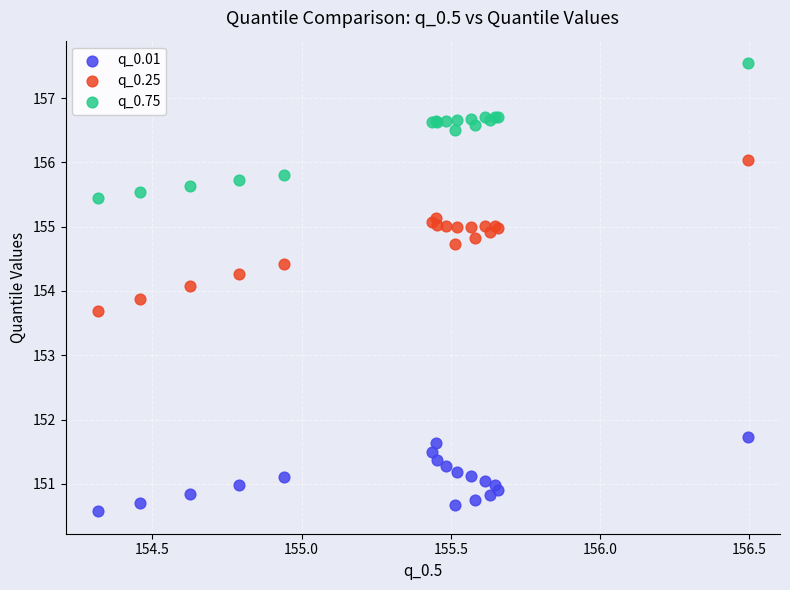

Which series has the largest Y range (max minus min)?

q_0.25